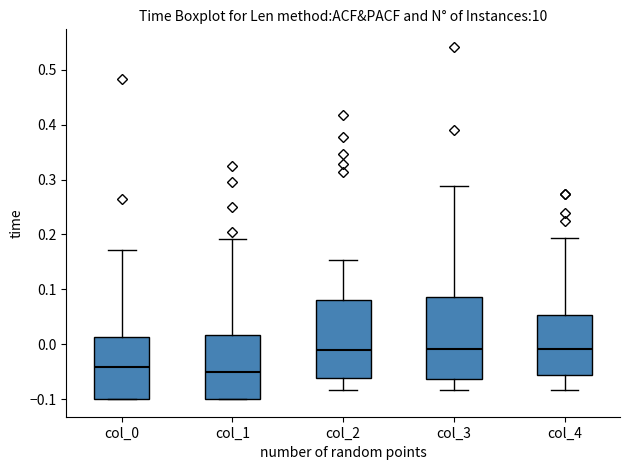

Where does the upper whisker of the box for col_3 end on the y-axis? The values are not printed on the chart, so give them approximately, as read against the axis.

0.29